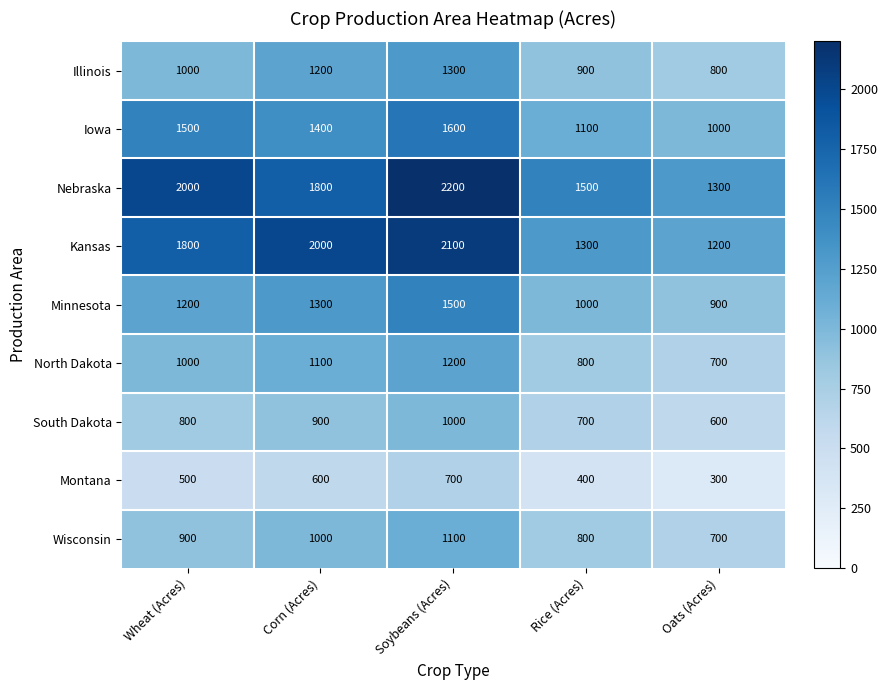

At which label is Minnesota closest to 1200?

Wheat (Acres)